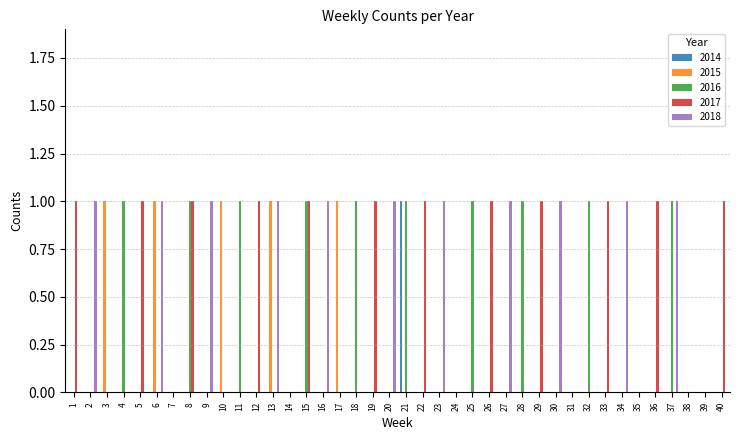

What are all the series names shown in the legend?

2014, 2015, 2016, 2017, 2018